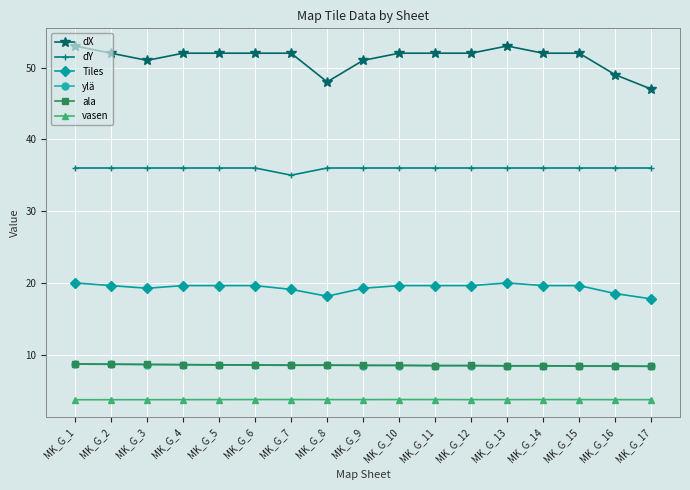

What is the difference between the highest and lowest values at MK_G_6?

48.3